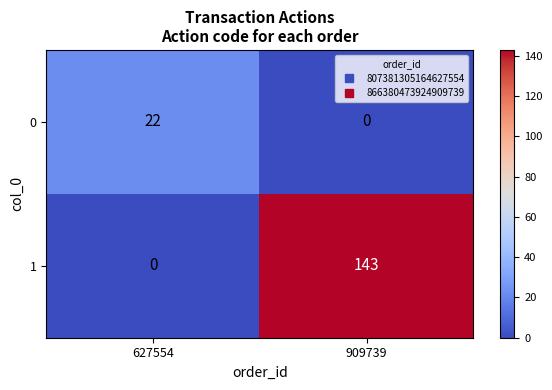

Which series has the largest range (max minus min)?

1